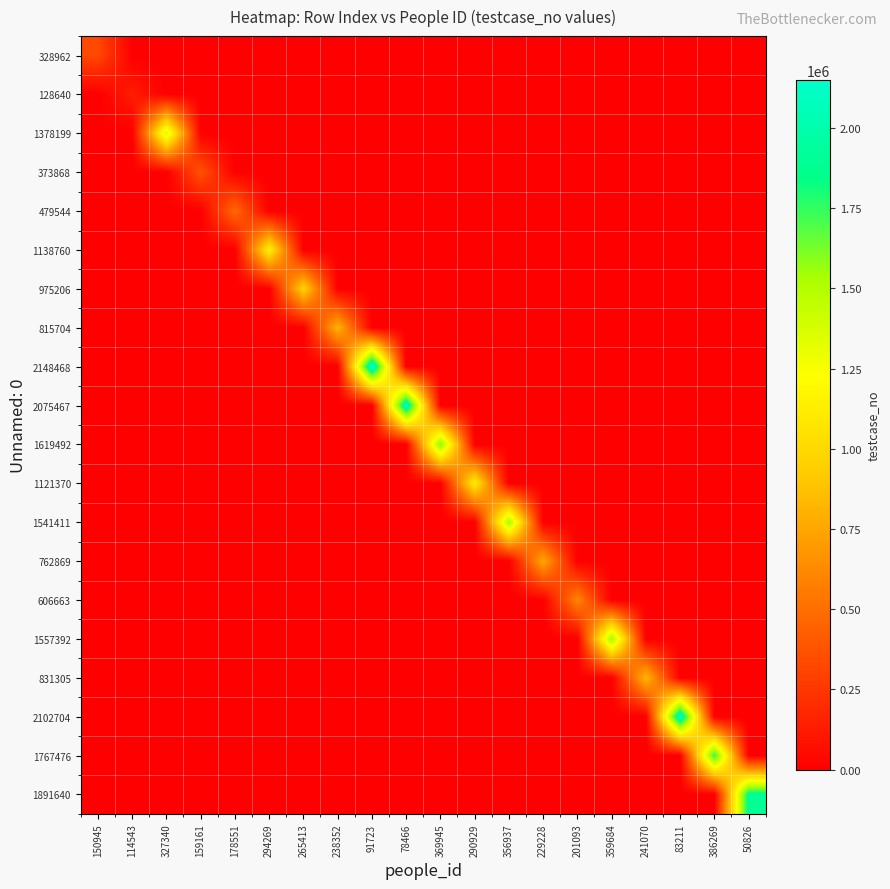

How many distinct data groups are displayed?

20